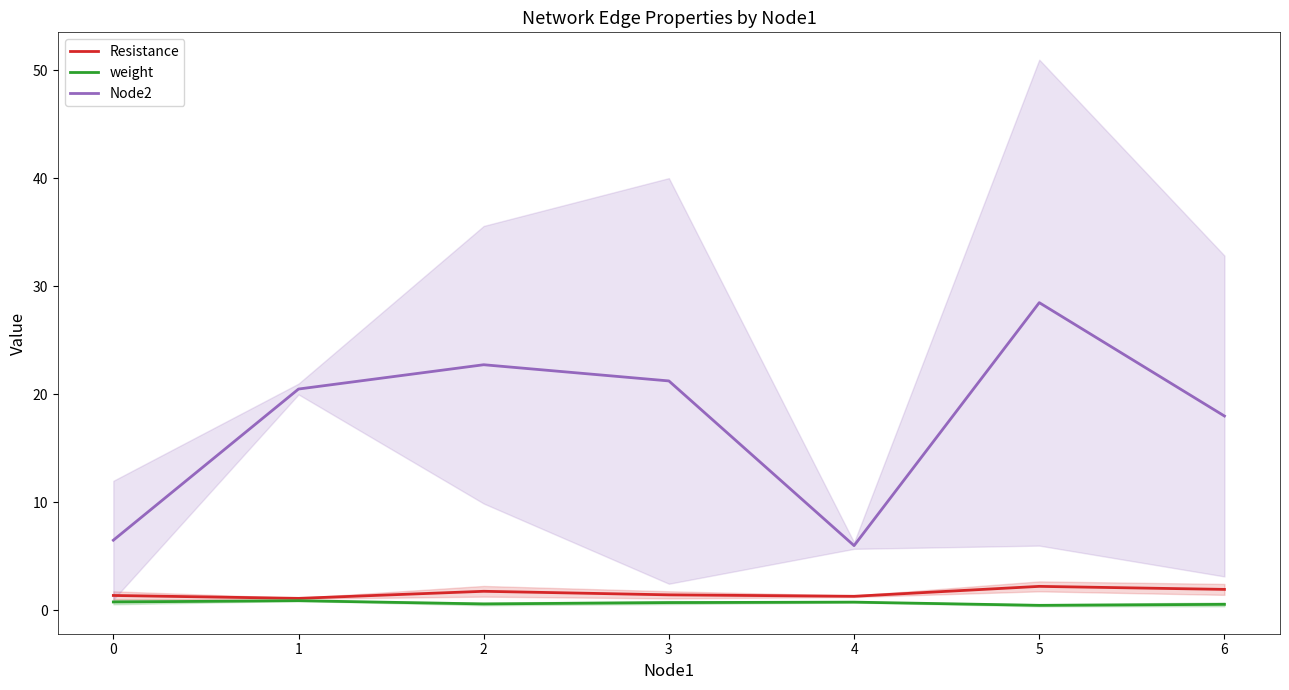

Reading left to right, list all the values displayed in this chart.

Resistance: 1.4	1.1	1.8	1.4	1.3	2.2	1.9
weight: 0.8	0.9	0.6	0.7	0.8	0.5	0.6
Node2: 6.5	20.5	22.8	21.2	6.0	28.5	18.0